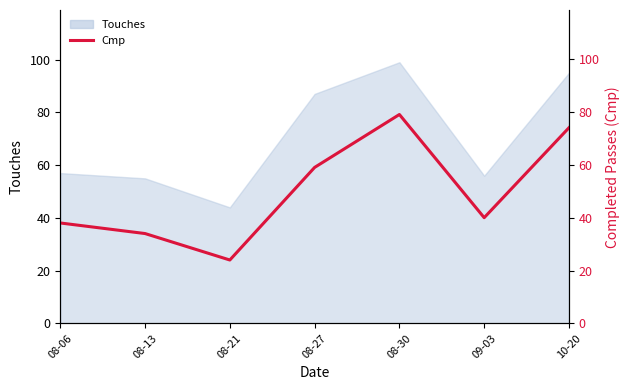

Where is the first local minimum?

08-21